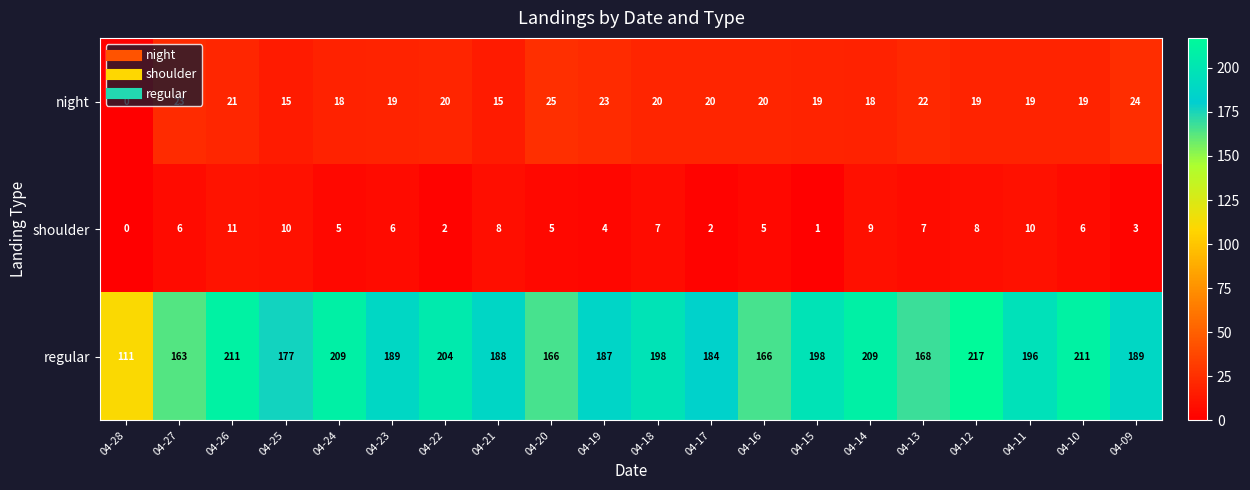

How many series are shown in this chart?

3